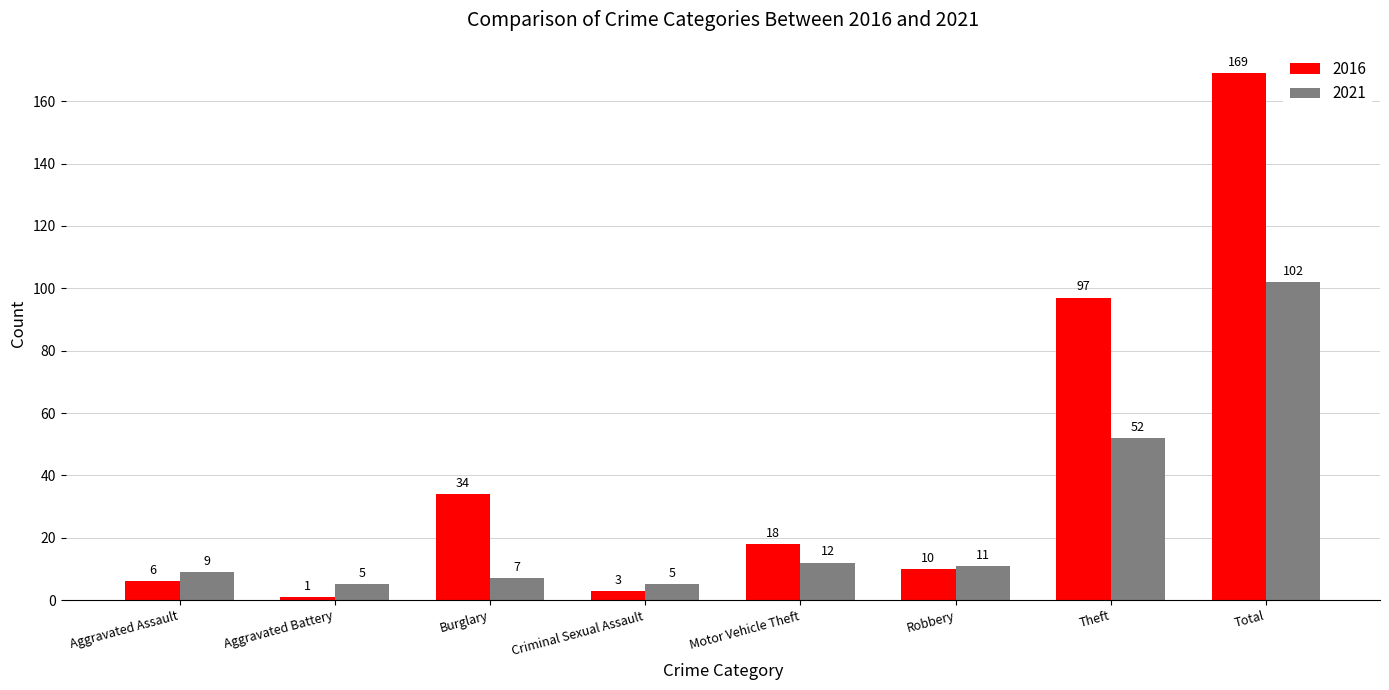

What is the difference between the 2016 values at Burglary and Aggravated Battery?

33